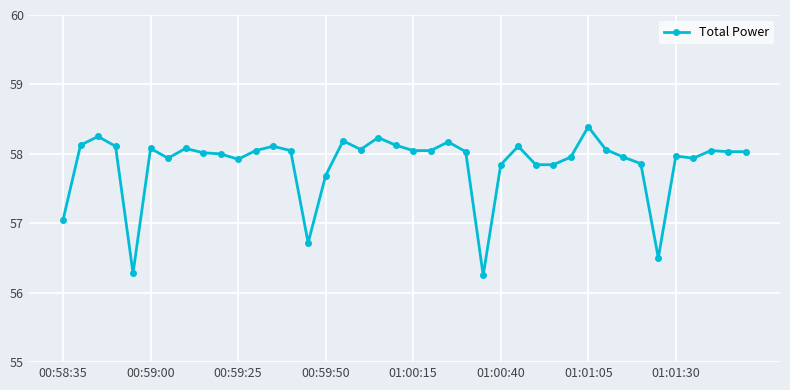

What is the difference between the maximum and second lowest values?

2.1